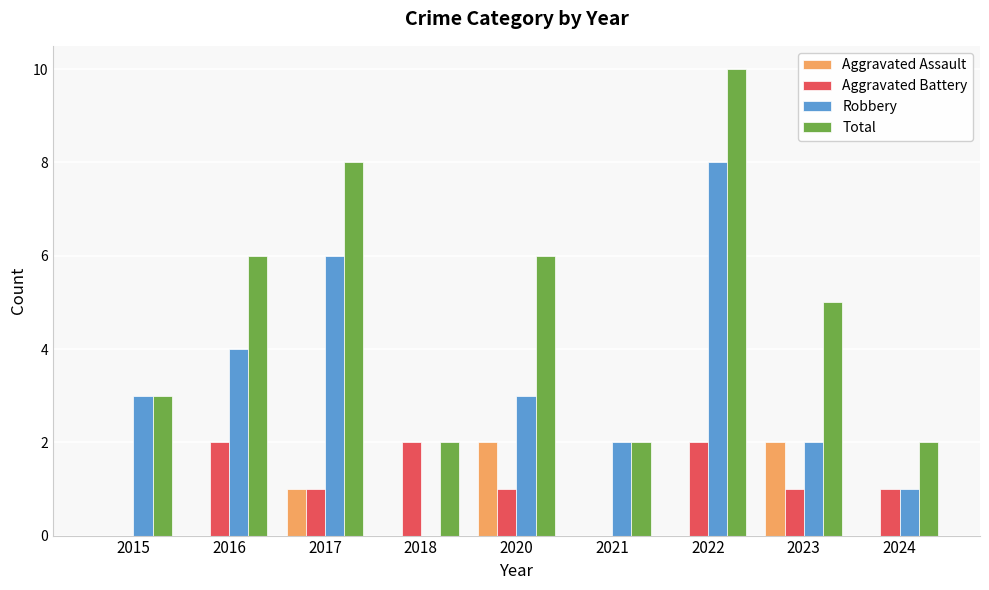

What is the spread (max minus min) of values at 2024?

2